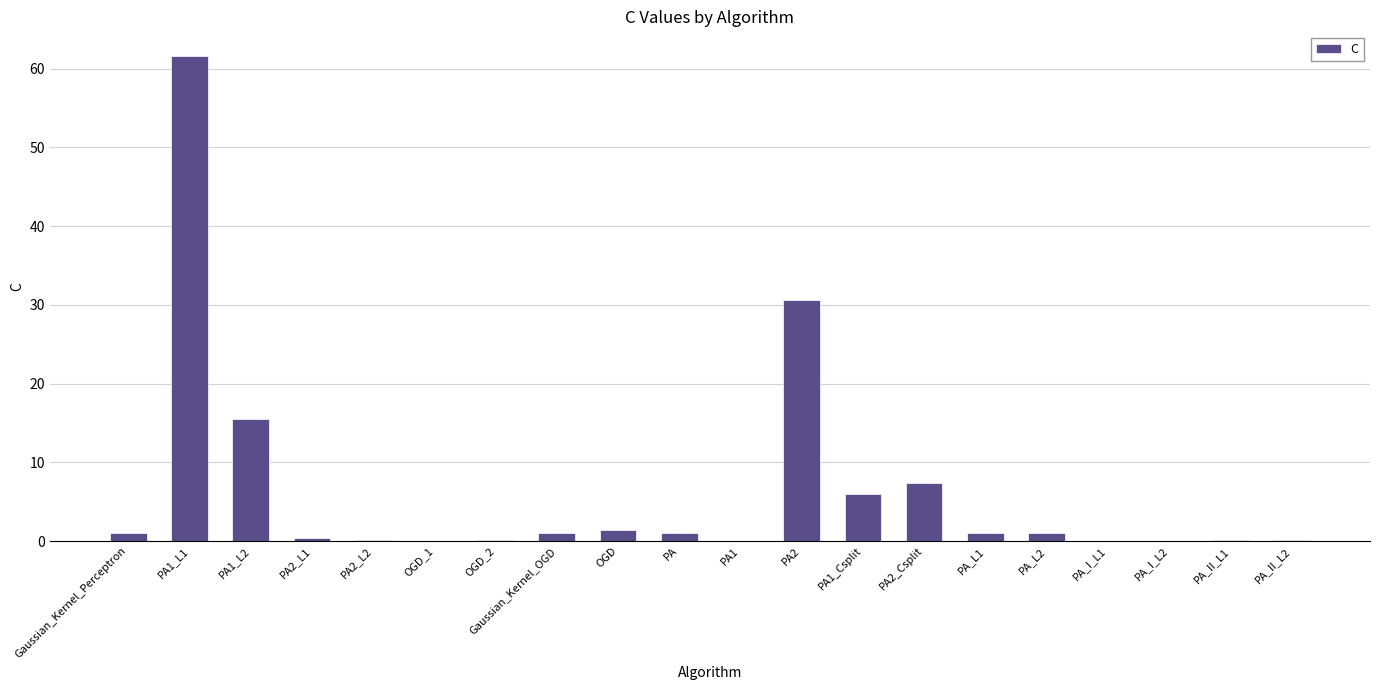

Is it true that the value at PA1_Csplit is 6.0?

True